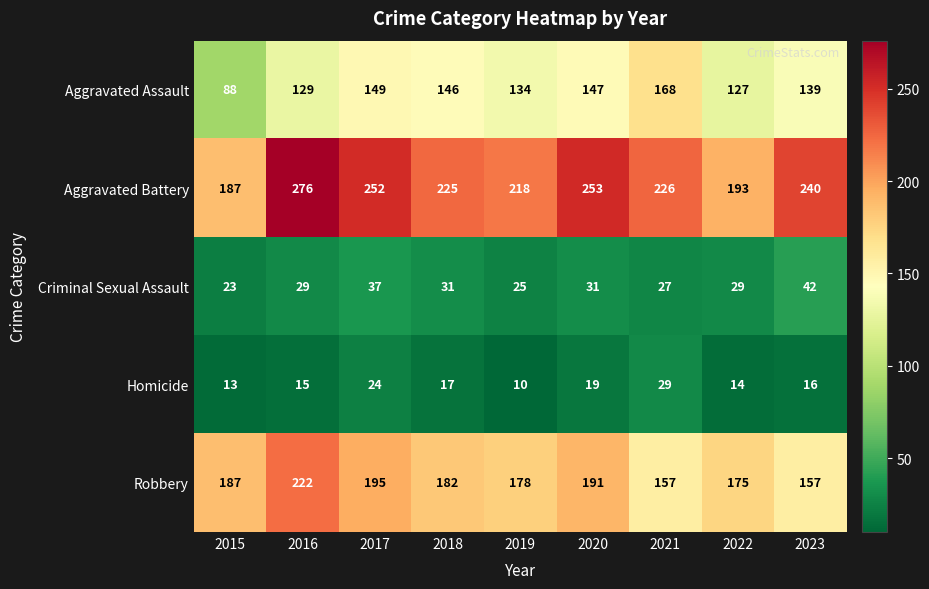

What value does the Aggravated Assault series have at 2023, to the nearest 10?

140